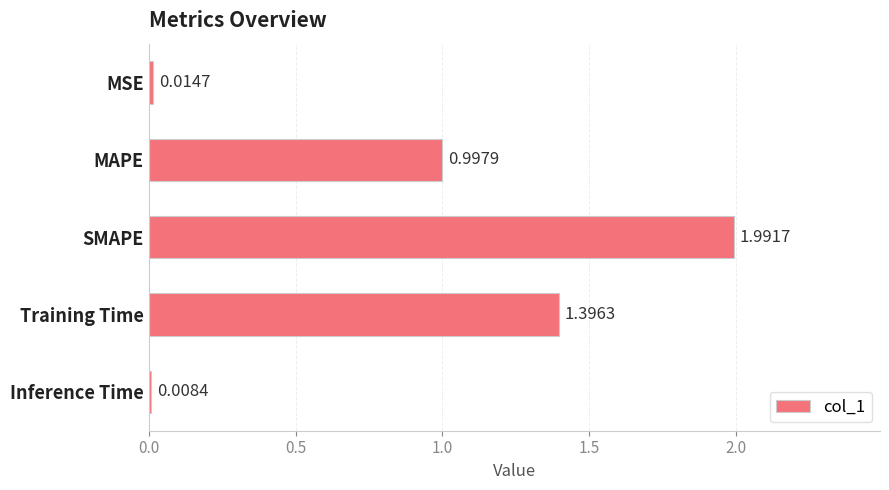

What is the change in value from MAPE to Inference Time?

-1.0